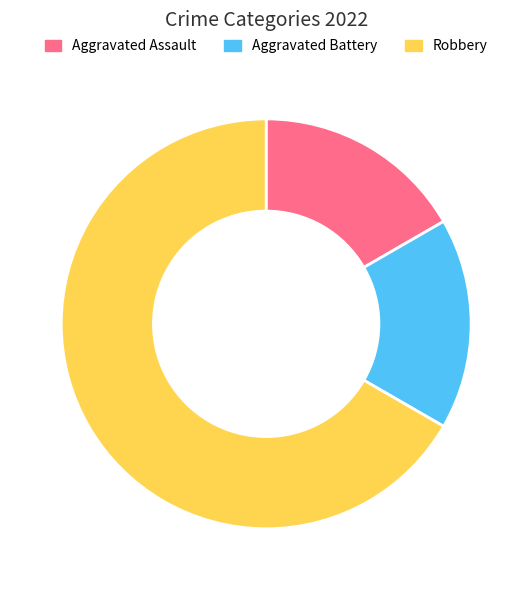

Do Robbery and Aggravated Battery together represent more than half of the pie?

Yes